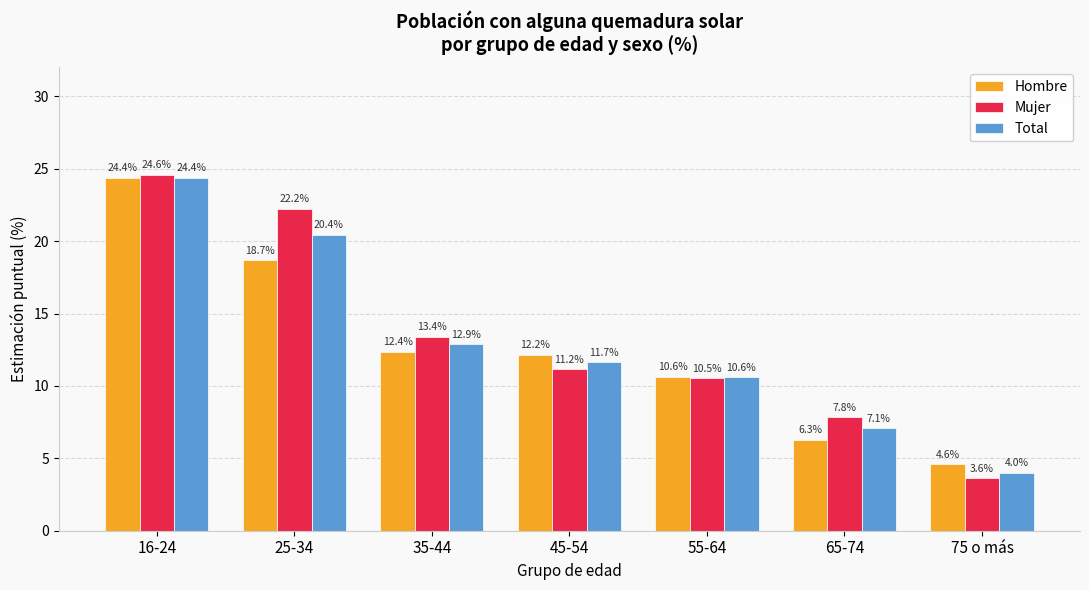

Reading left to right, transcribe all the data shown in this chart.

Hombre: 16-24=24.4	25-34=18.7	35-44=12.4	45-54=12.2	55-64=10.6	65-74=6.3	75 o más=4.6
Mujer: 16-24=24.6	25-34=22.2	35-44=13.4	45-54=11.2	55-64=10.5	65-74=7.8	75 o más=3.6
Total: 16-24=24.4	25-34=20.4	35-44=12.9	45-54=11.7	55-64=10.6	65-74=7.1	75 o más=4.0